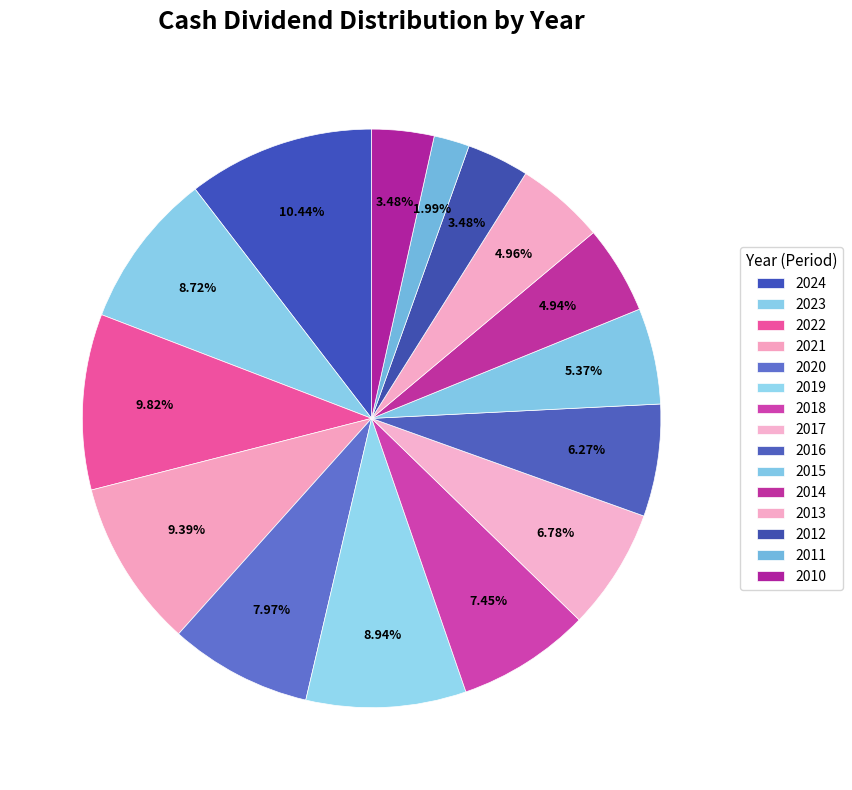

Does 2021 represent more than half of the total?

No